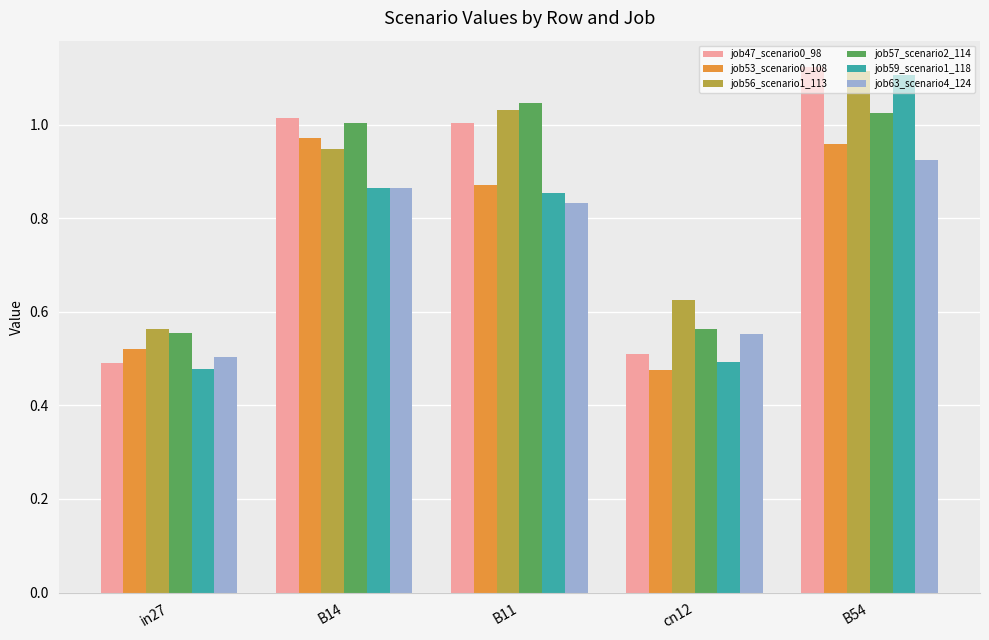

Which category has the highest value across all series?

B54